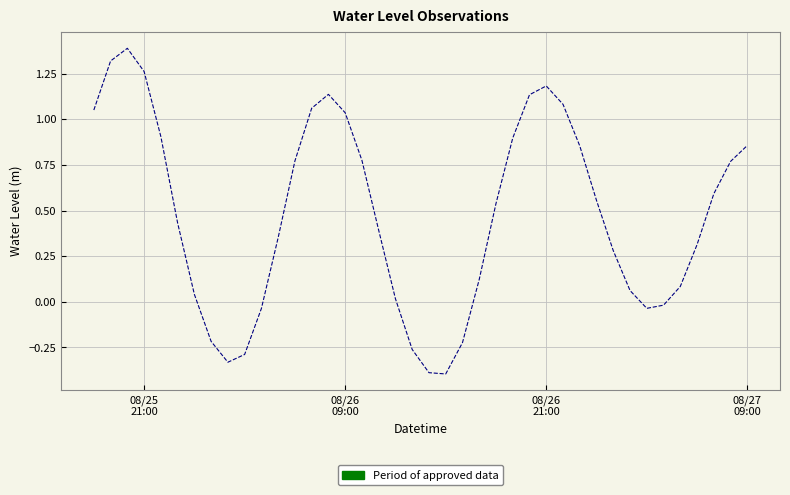

How many values are above zero?

30